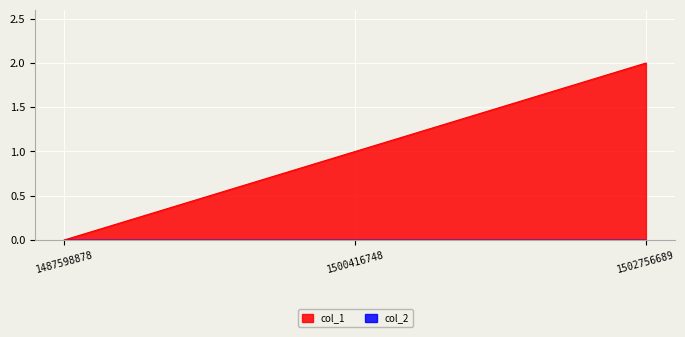

The chart shows a value of 1 at 1502756689. True or false?

False